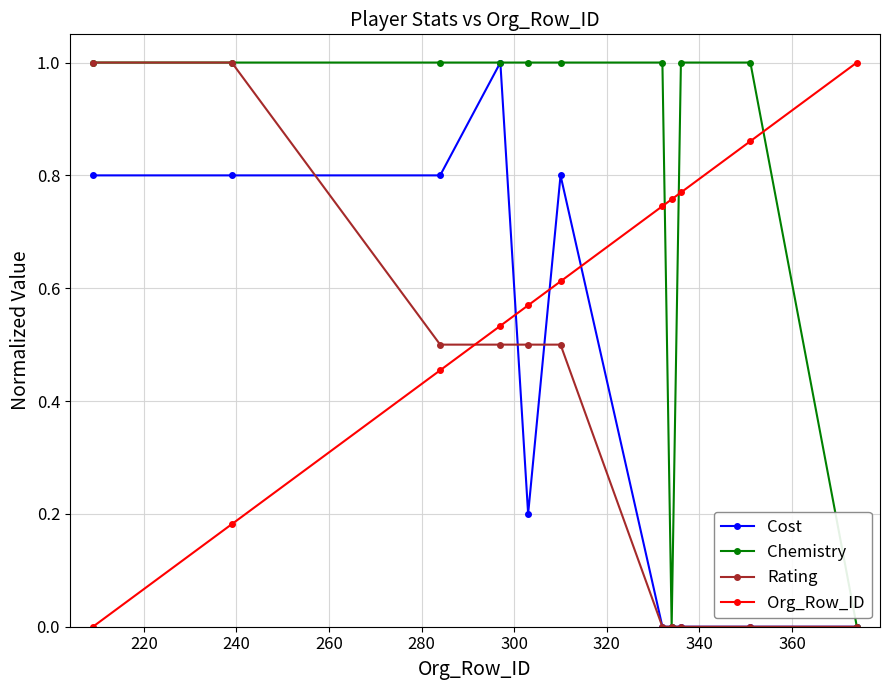

Which series has the largest total across all categories?

Chemistry